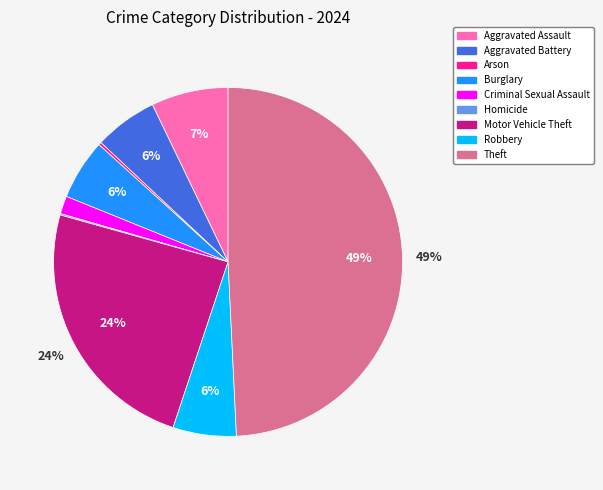

Combined, do Motor Vehicle Theft and Burglary account for over 50%?

No